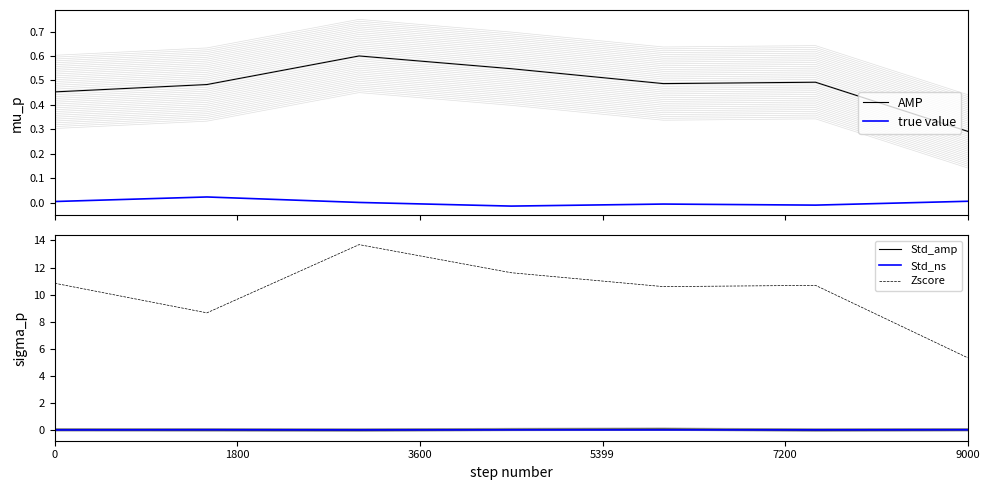

How many lines are shown in the chart?

5